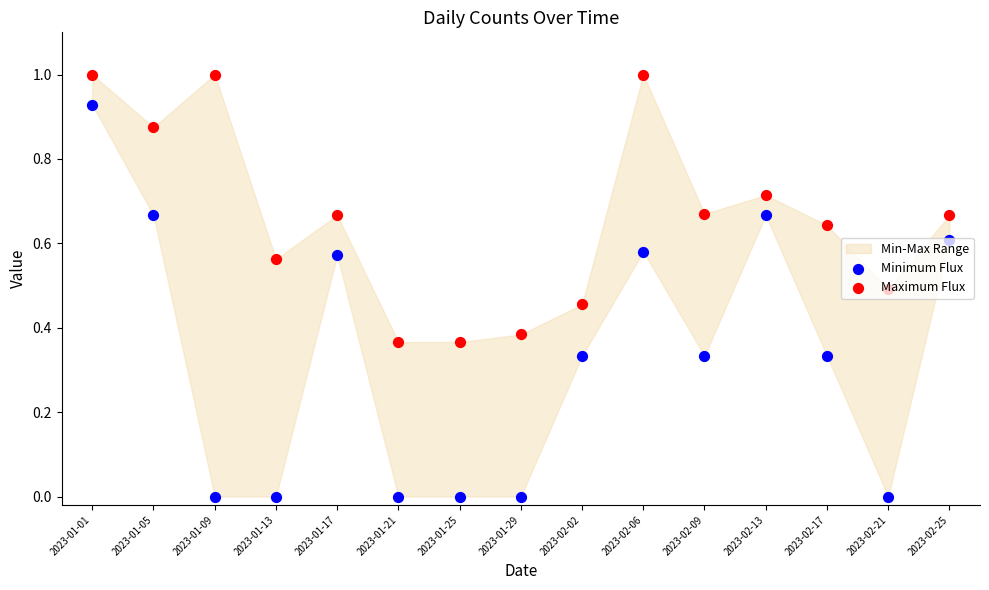

Is the value of Minimum Flux at 2023-01-13 greater than the value of Maximum Flux at 2023-01-09?

No